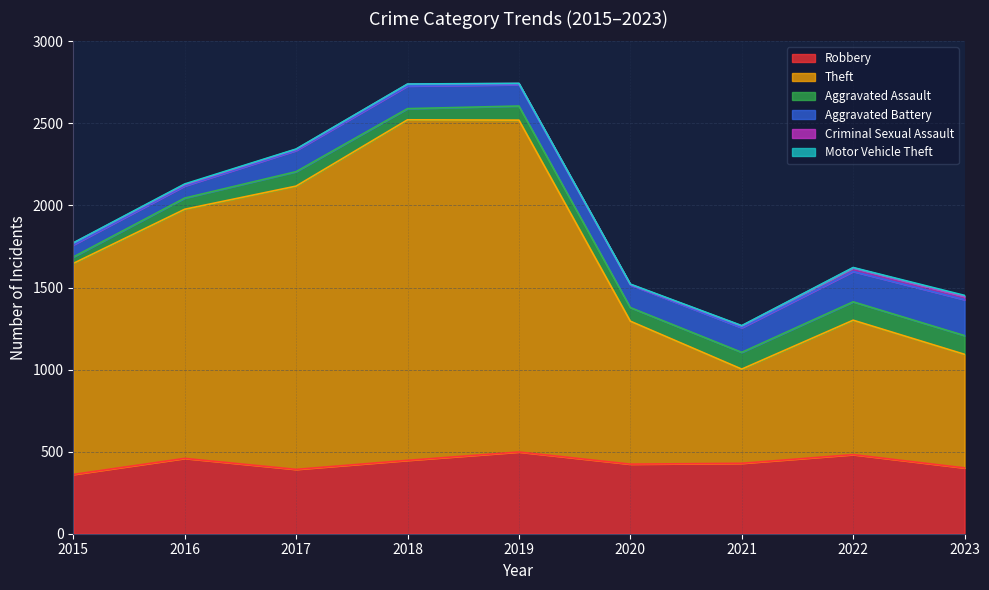

Between 2015 and 2022, which series saw the biggest shift?

Theft